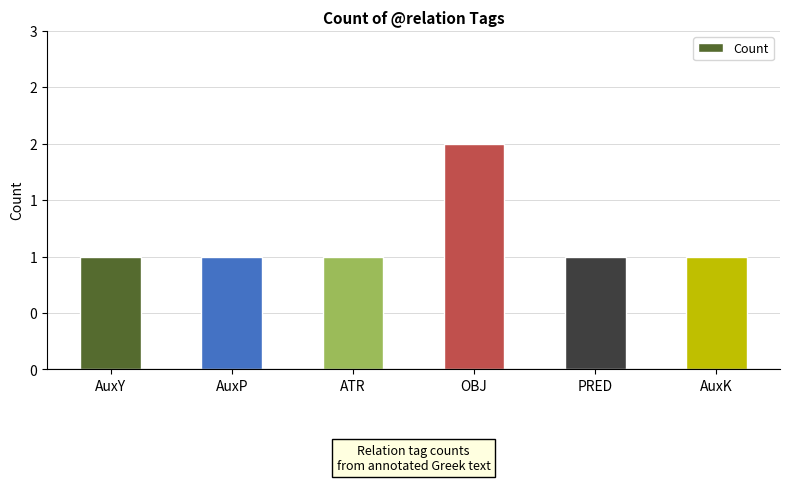

Does the chart contain any negative values?

No